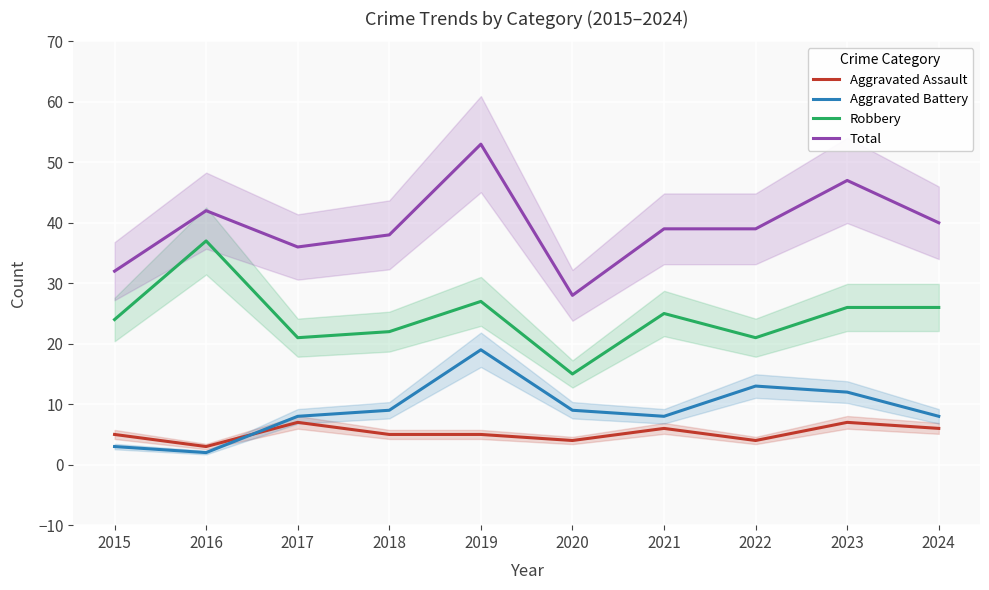

Reading left to right, list all the values displayed in this chart.

Aggravated Assault: 2015=5	2016=3	2017=7	2018=5	2019=5	2020=4	2021=6	2022=4	2023=7	2024=6
Aggravated Battery: 2015=3	2016=2	2017=8	2018=9	2019=19	2020=9	2021=8	2022=13	2023=12	2024=8
Robbery: 2015=24	2016=37	2017=21	2018=22	2019=27	2020=15	2021=25	2022=21	2023=26	2024=26
Total: 2015=32	2016=42	2017=36	2018=38	2019=53	2020=28	2021=39	2022=39	2023=47	2024=40